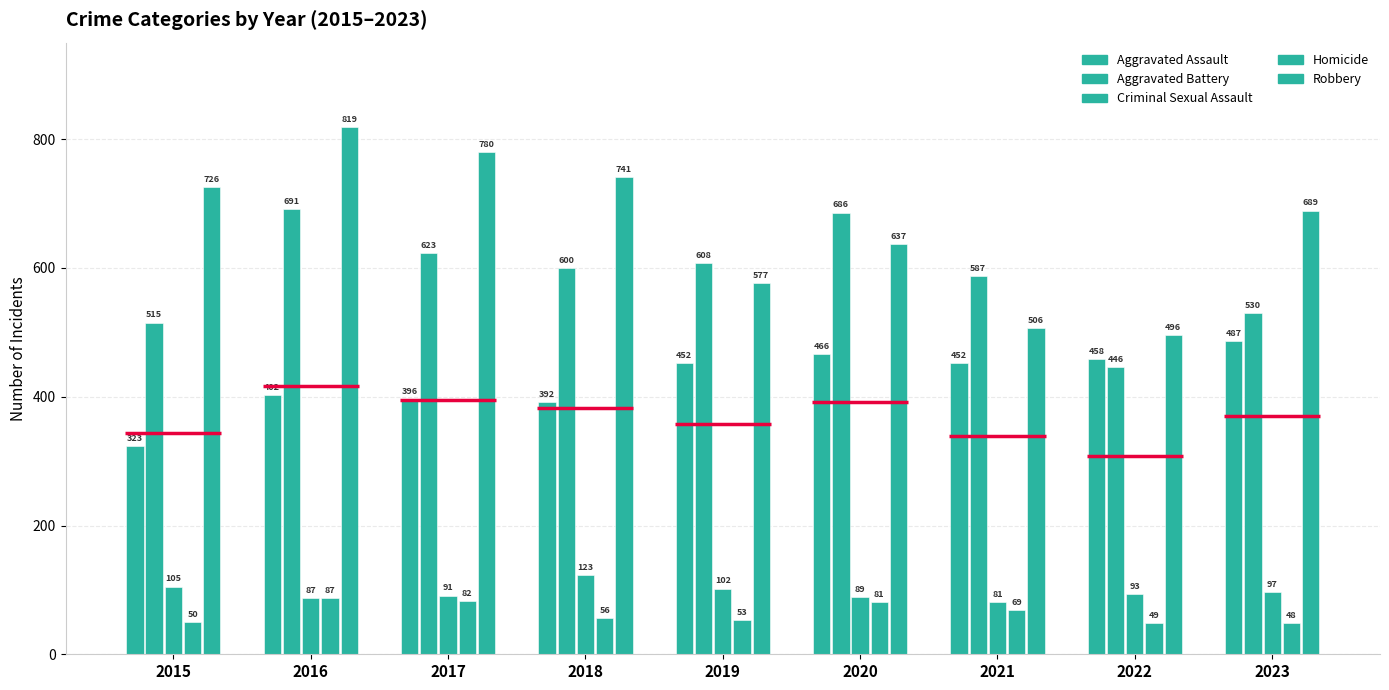

What is the difference between the maximum and minimum values in the Aggravated Battery series?

245